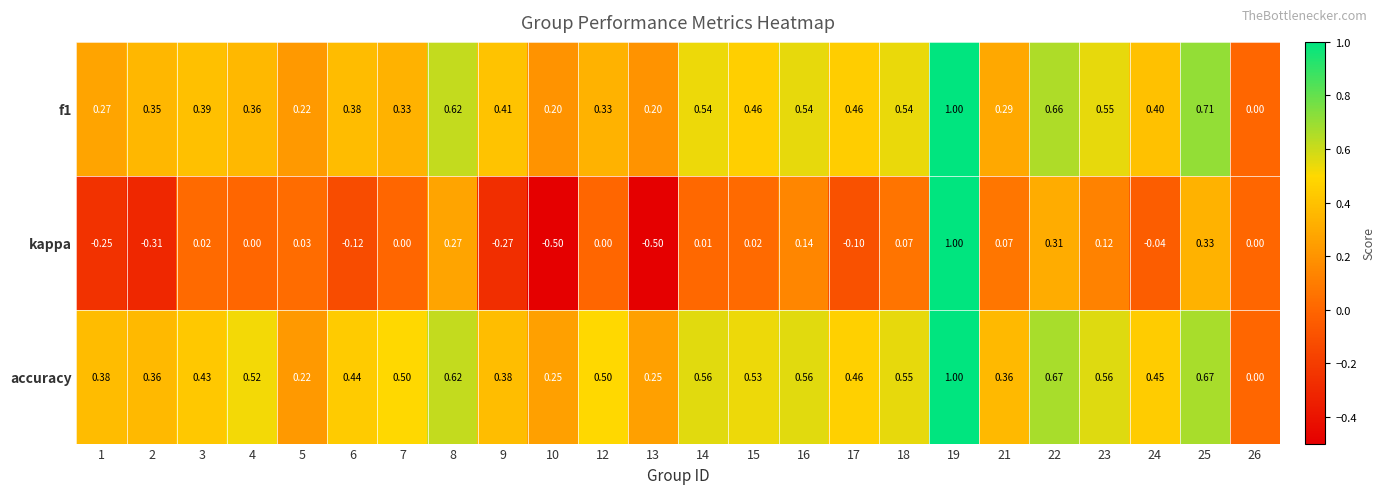

Which series changed the most between 1 and 4?

kappa